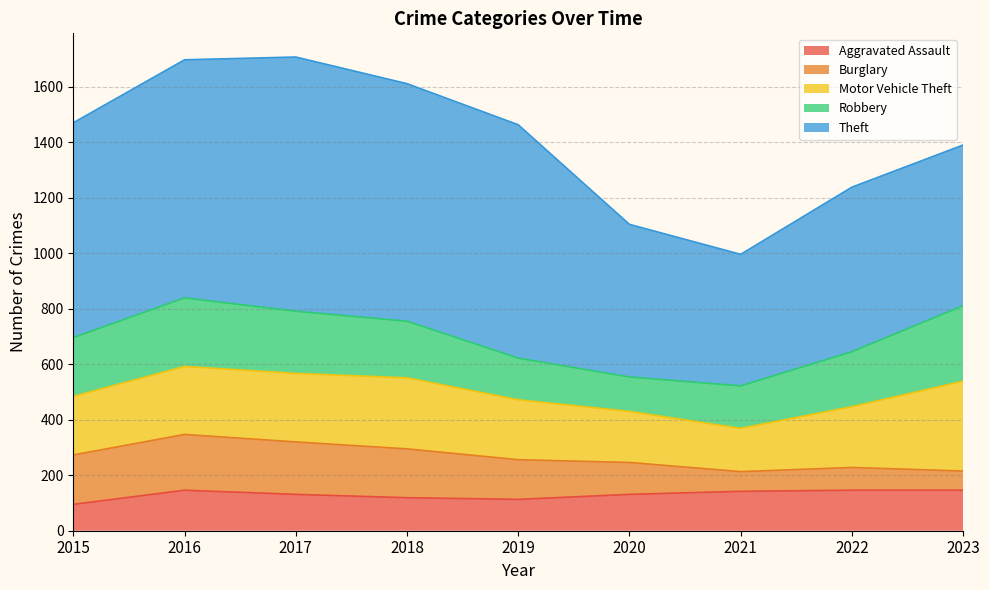

The value of Burglary at 2021 is 71. True or false?

True